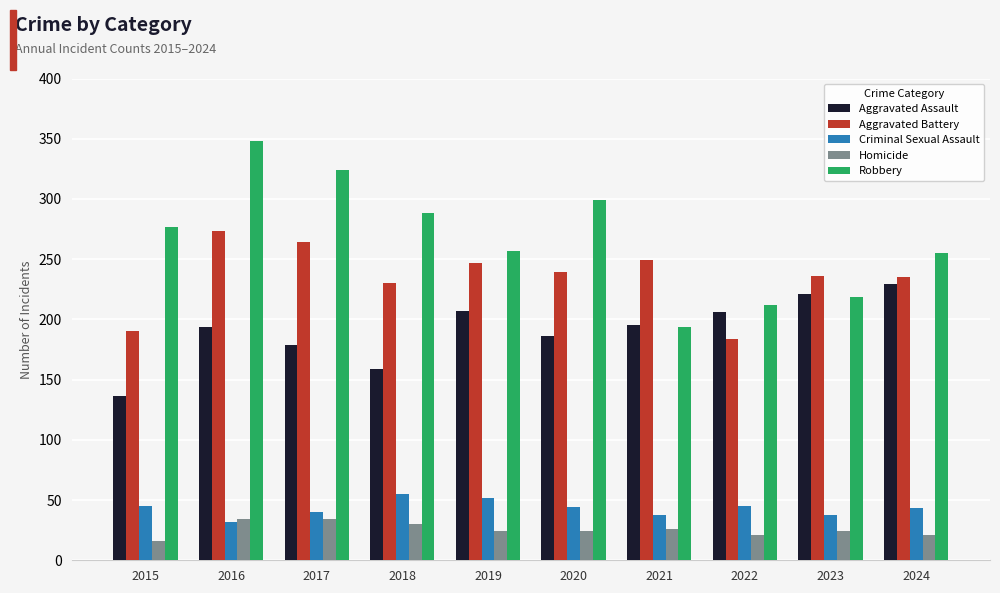

How many series are shown in this chart?

5